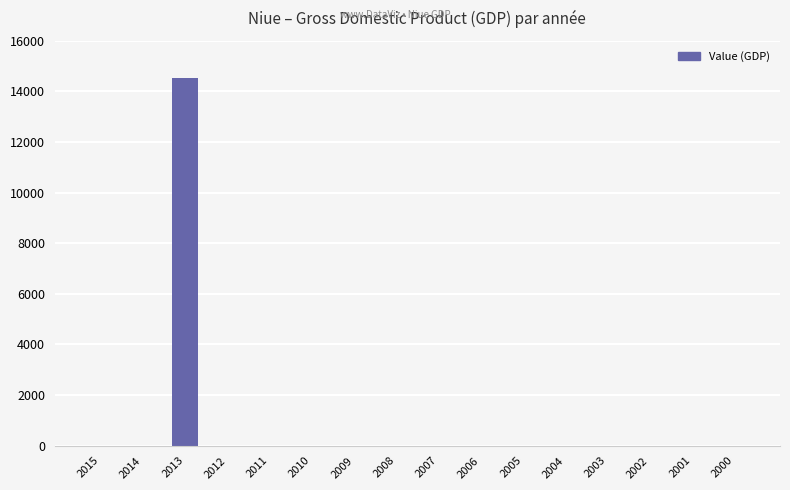

Reading left to right, what are all the values shown in this chart?

0	0	14546	0	0	0	0	0	0	0	0	0	0	0	0	0